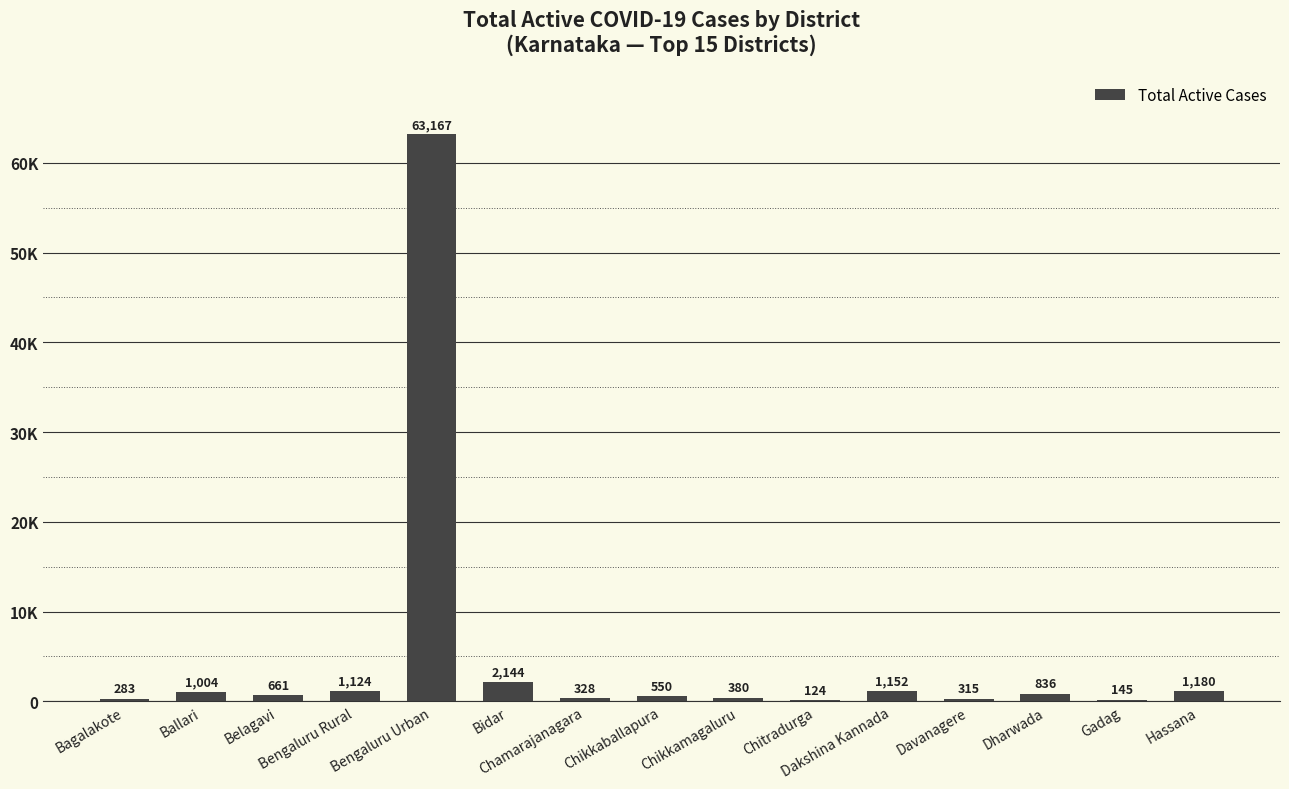

Is it true that the value at Belagavi is 661?

True